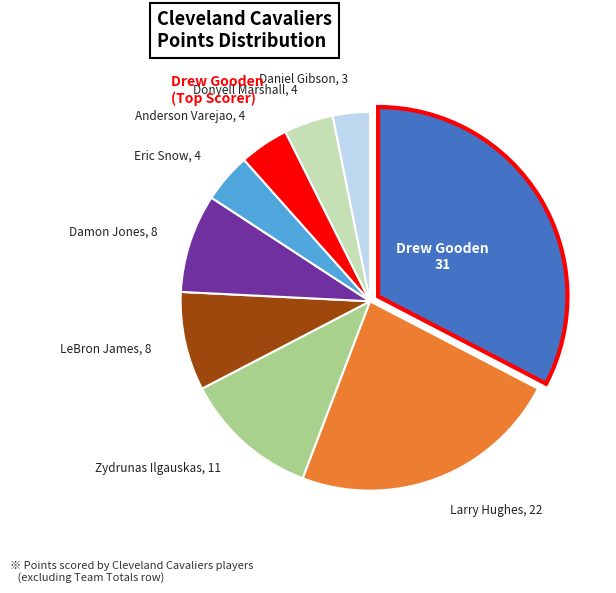

Is there any slice that represents more than half of the pie?

No